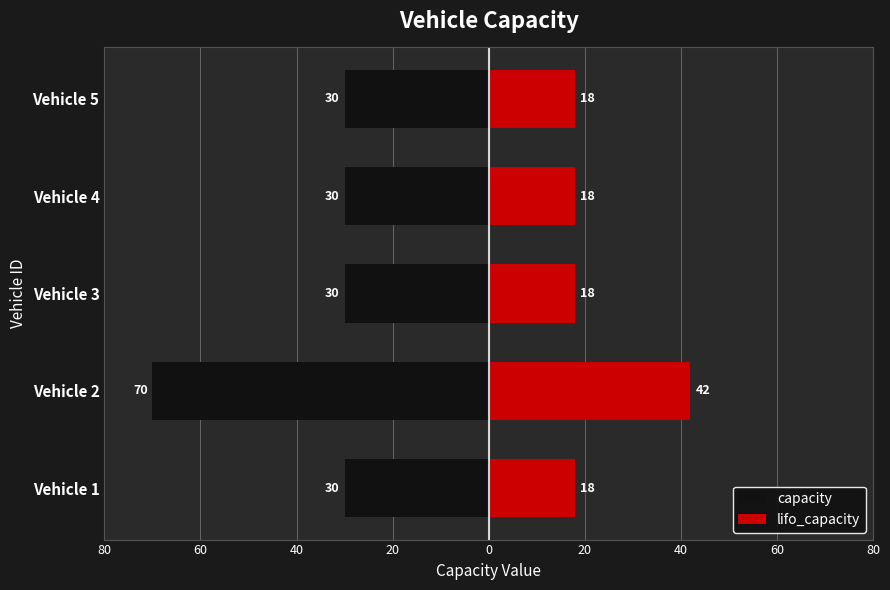

What is the approximate value of capacity at Vehicle 4, to the nearest 10?

-30